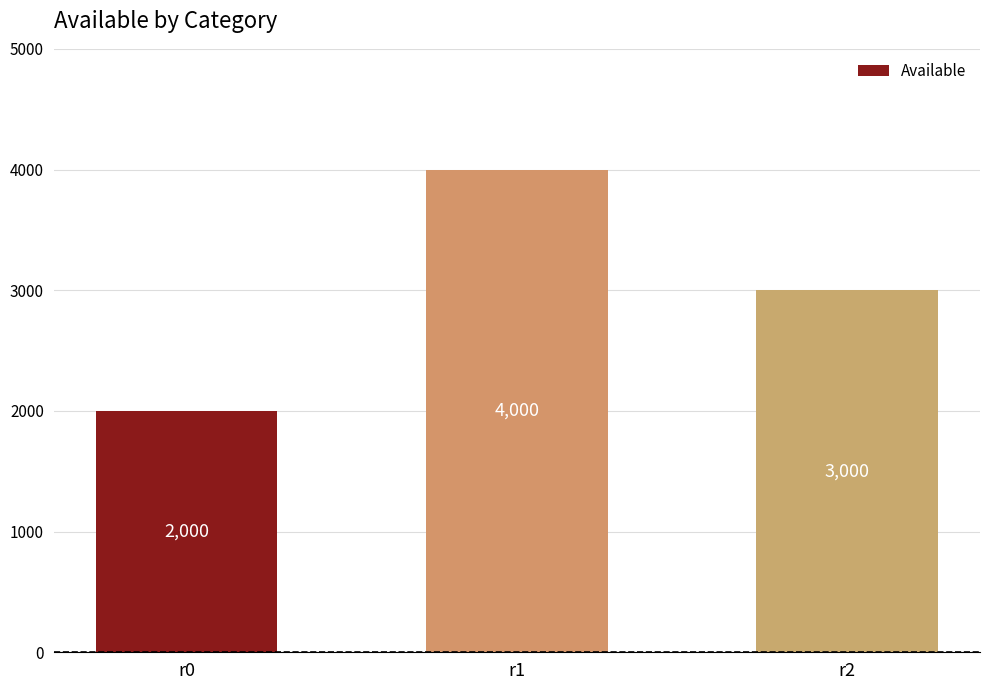

Approximately how many times larger is the value at r0 compared to r2?

0.7